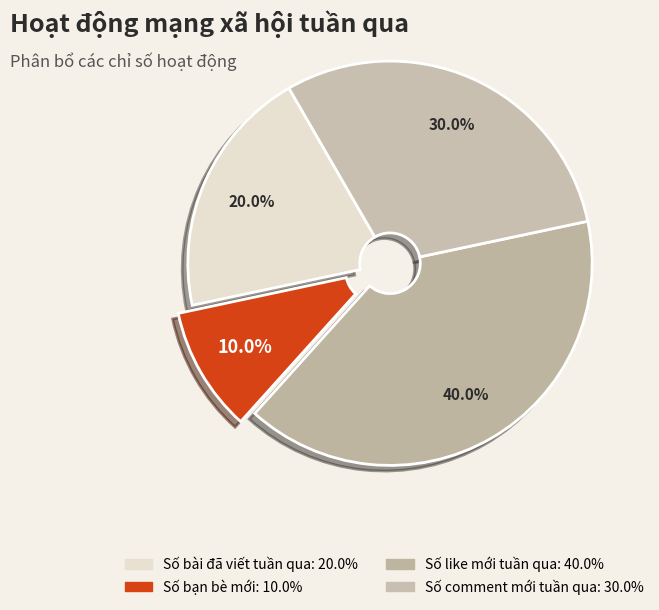

What is the largest slice in the pie chart?

Số like mới tuần qua